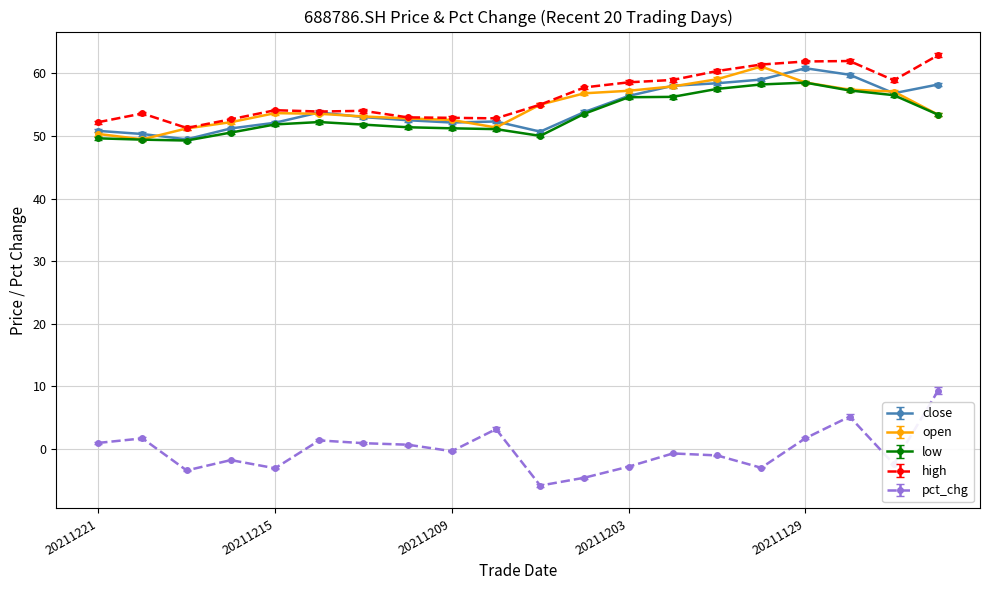

Which series has the widest spread of values?

pct_chg